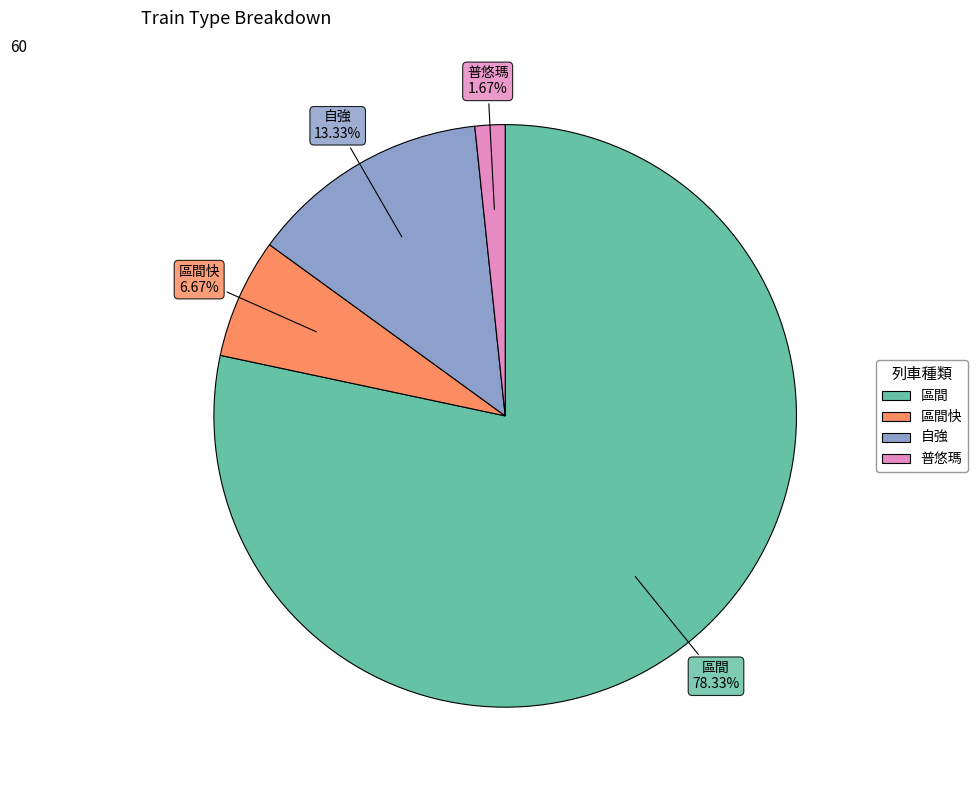

Is there any slice that represents more than half of the pie?

Yes